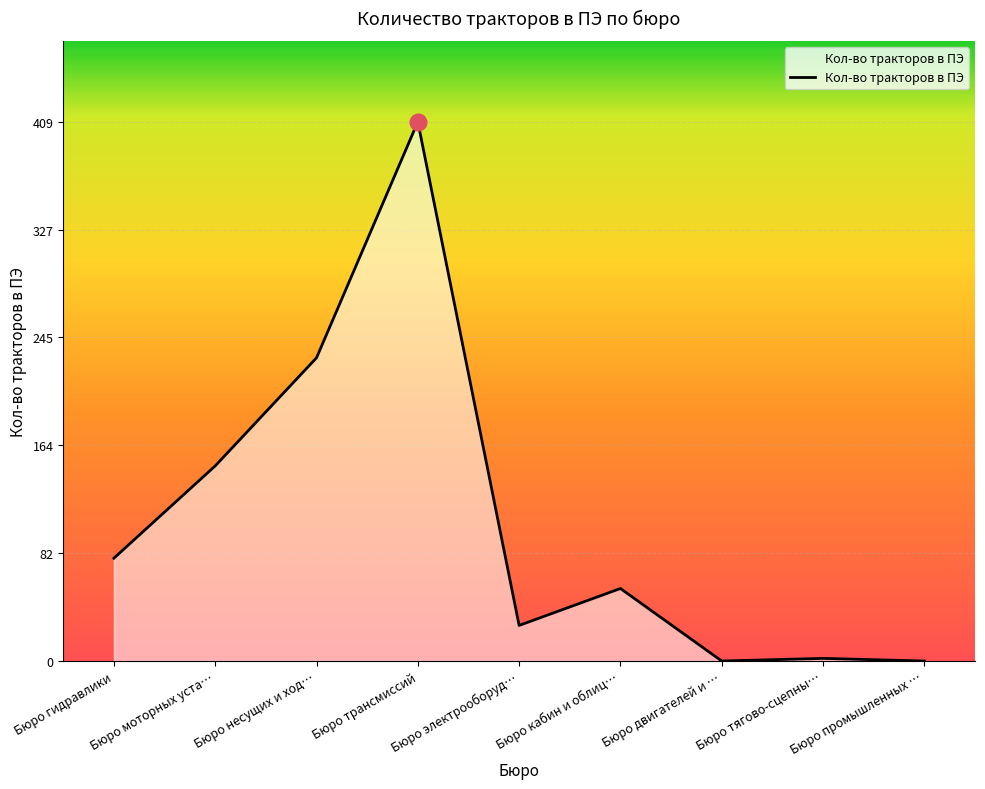

How many interior local valleys (lower than both neighbors) does the data have?

2